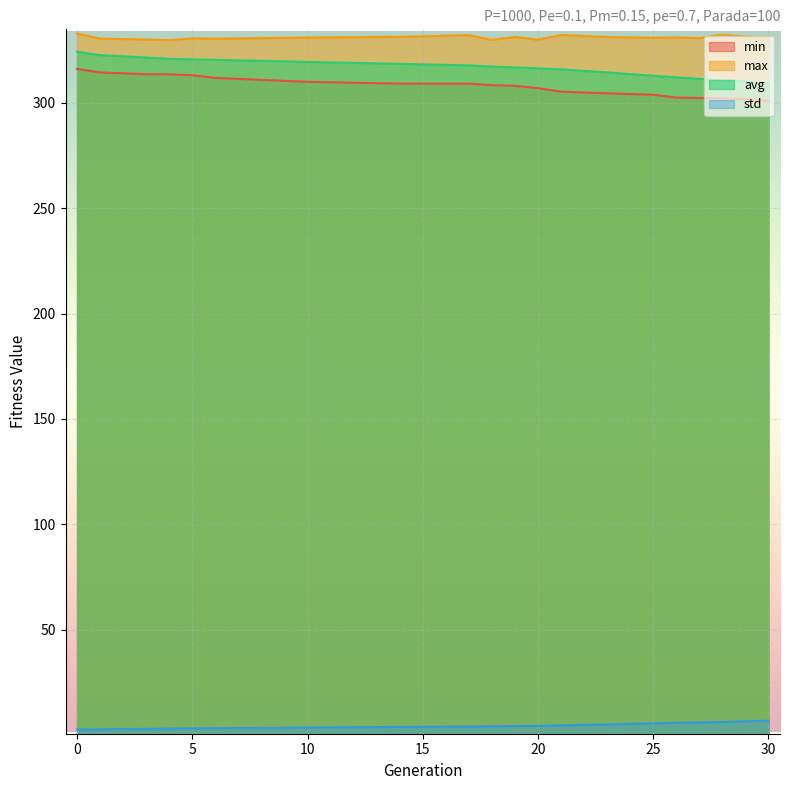

Count the number of categories in the chart.

20